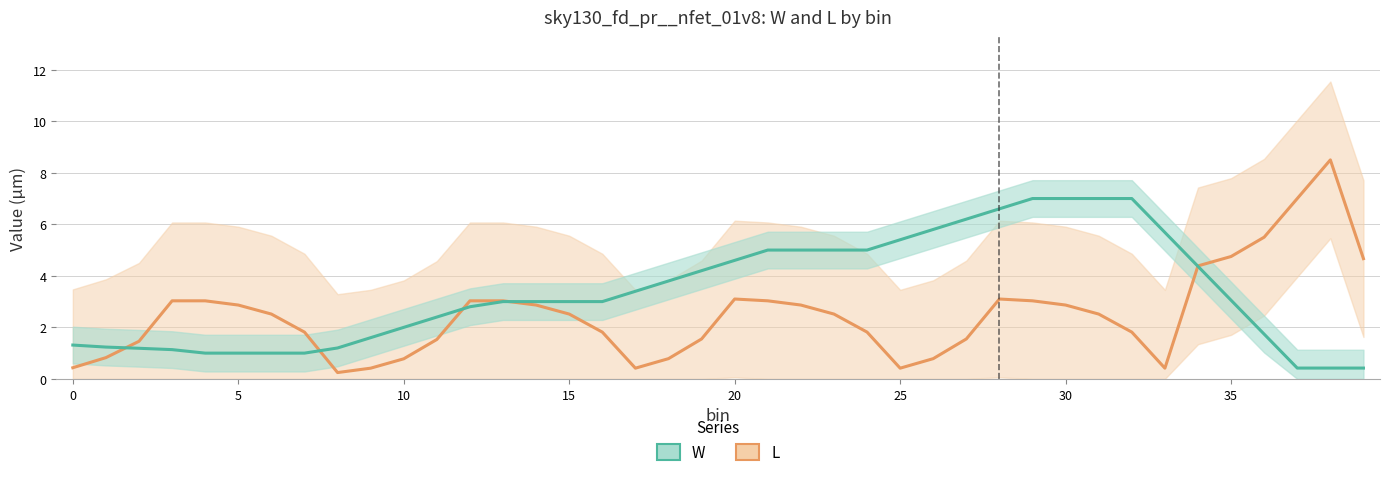

Is it true that W equals 5.0 at 22?

True